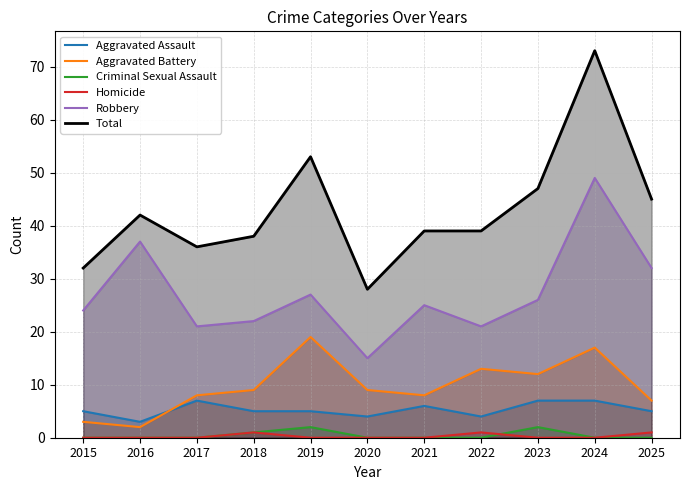

What is the minimum value for Aggravated Battery?

2